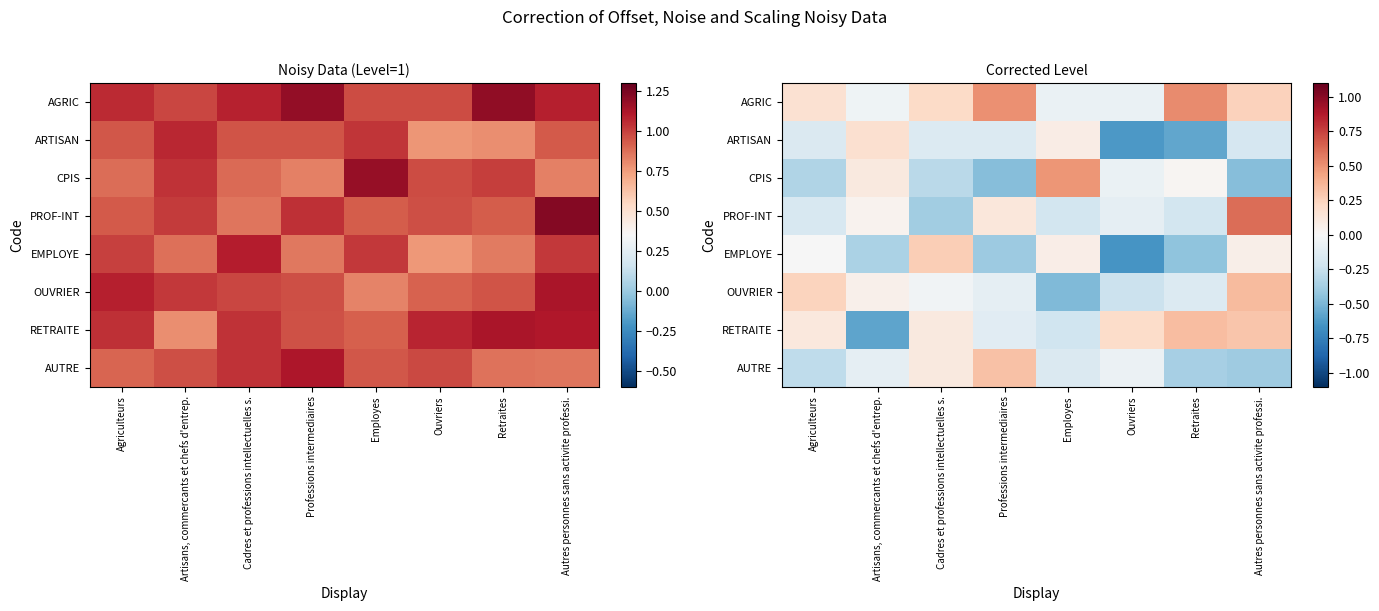

At Cadres et professions intellectuelles s., list the series in order from largest to smallest.

EMPLOYE, AGRIC, AUTRE, RETRAITE, OUVRIER, ARTISAN, CPIS, PROF-INT